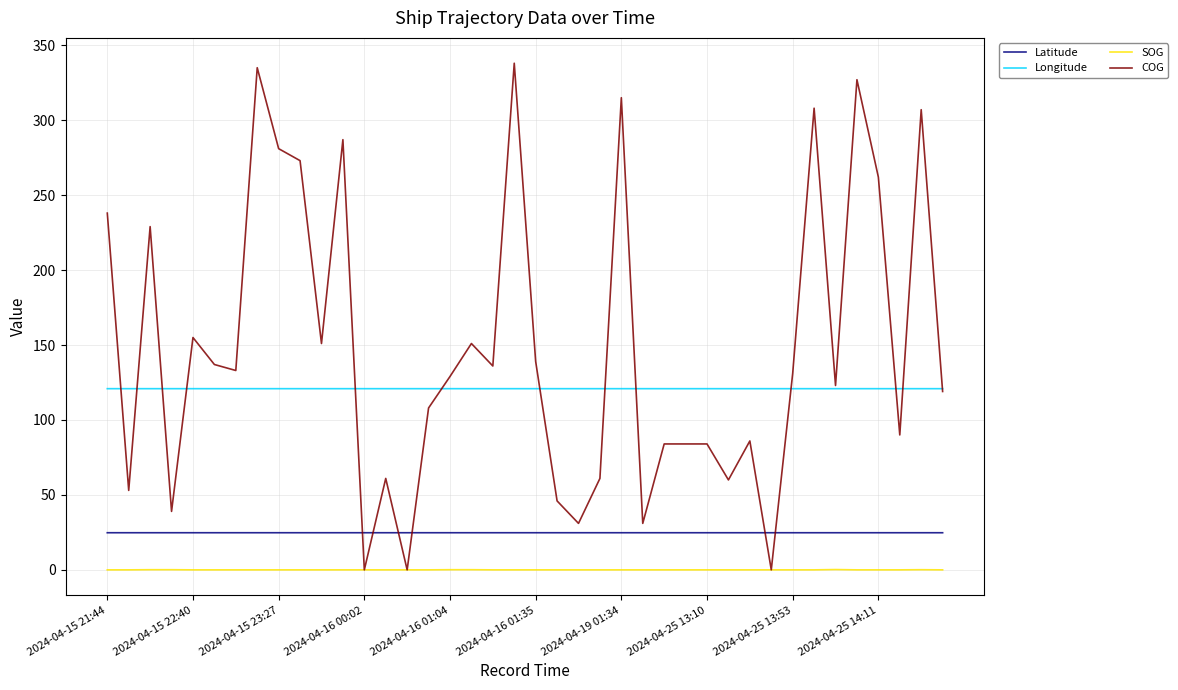

True or false: SOG and Latitude cross at least once.

False